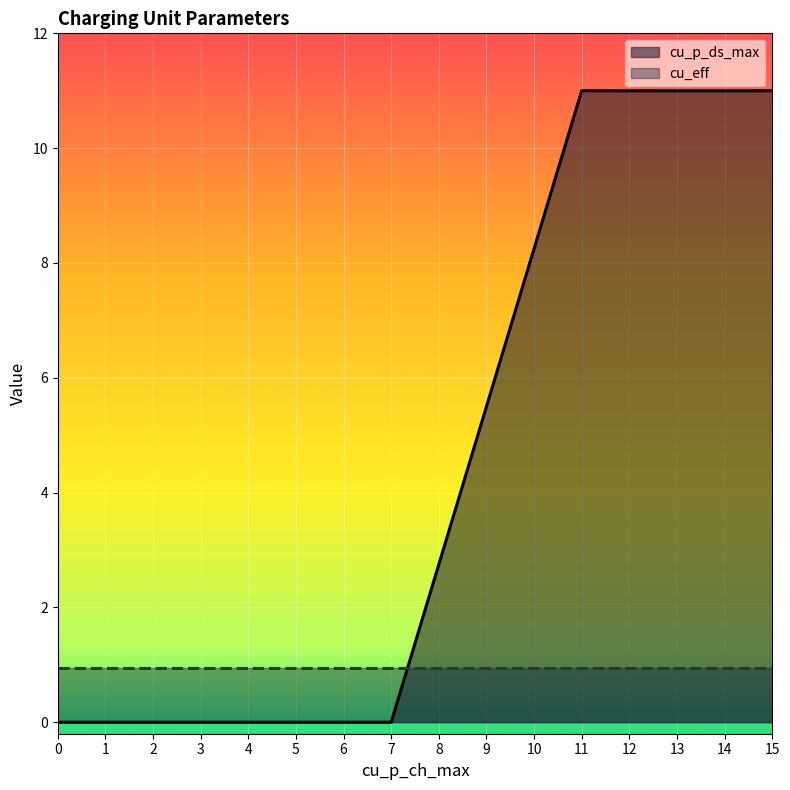

What is the approximate value of cu_eff at CC02_02?

0.9